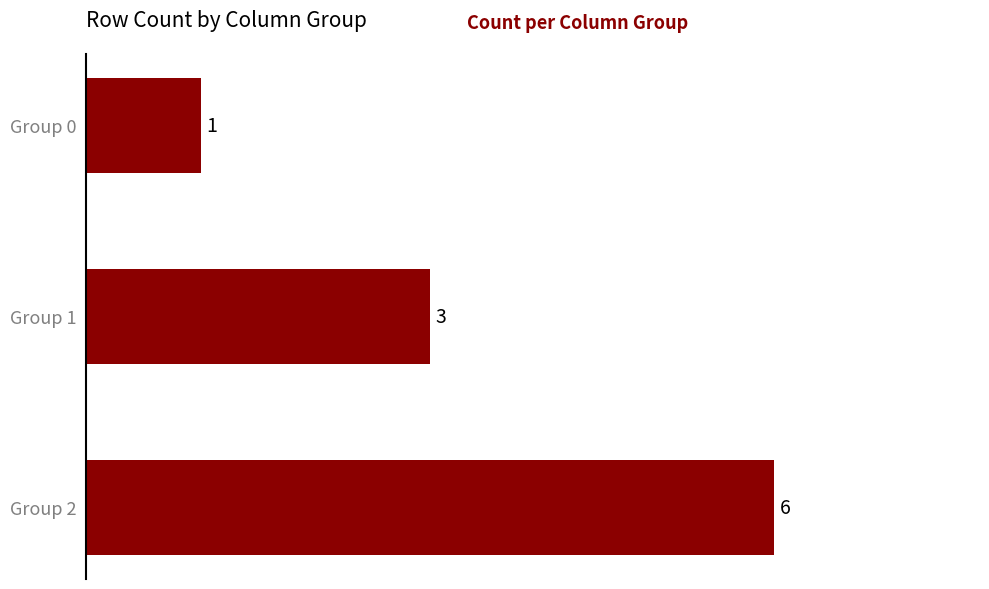

True or false: the data shows 1 at Group 0.

True